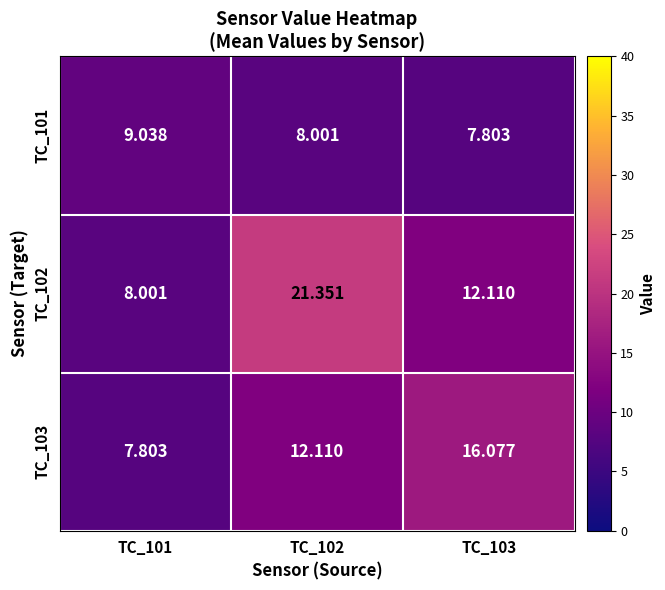

Rank the series by their average value, from highest to lowest.

TC_102, TC_103, TC_101